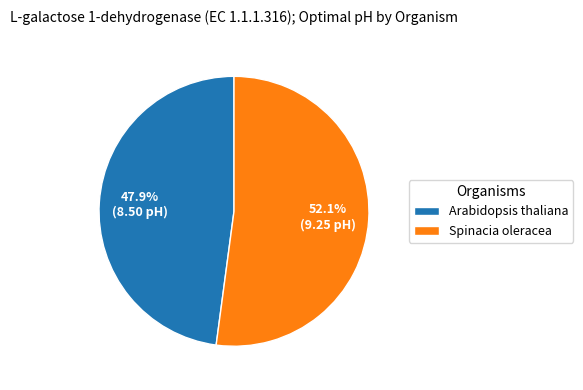

To the nearest percent, what percentage of the pie is Spinacia oleracea?

52%